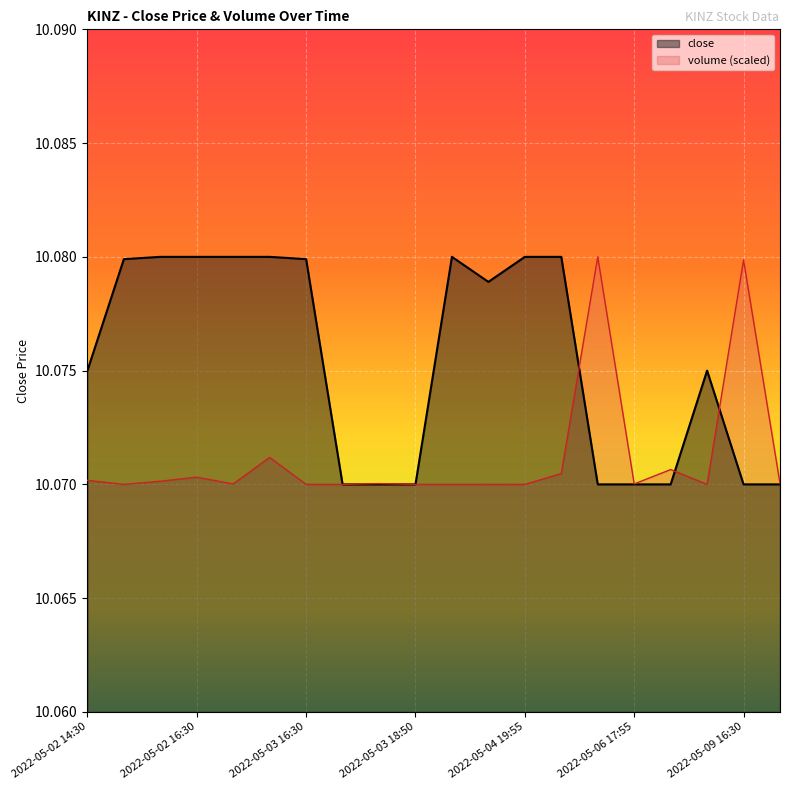

What position from the left is 2022-05-09 13:20?

17